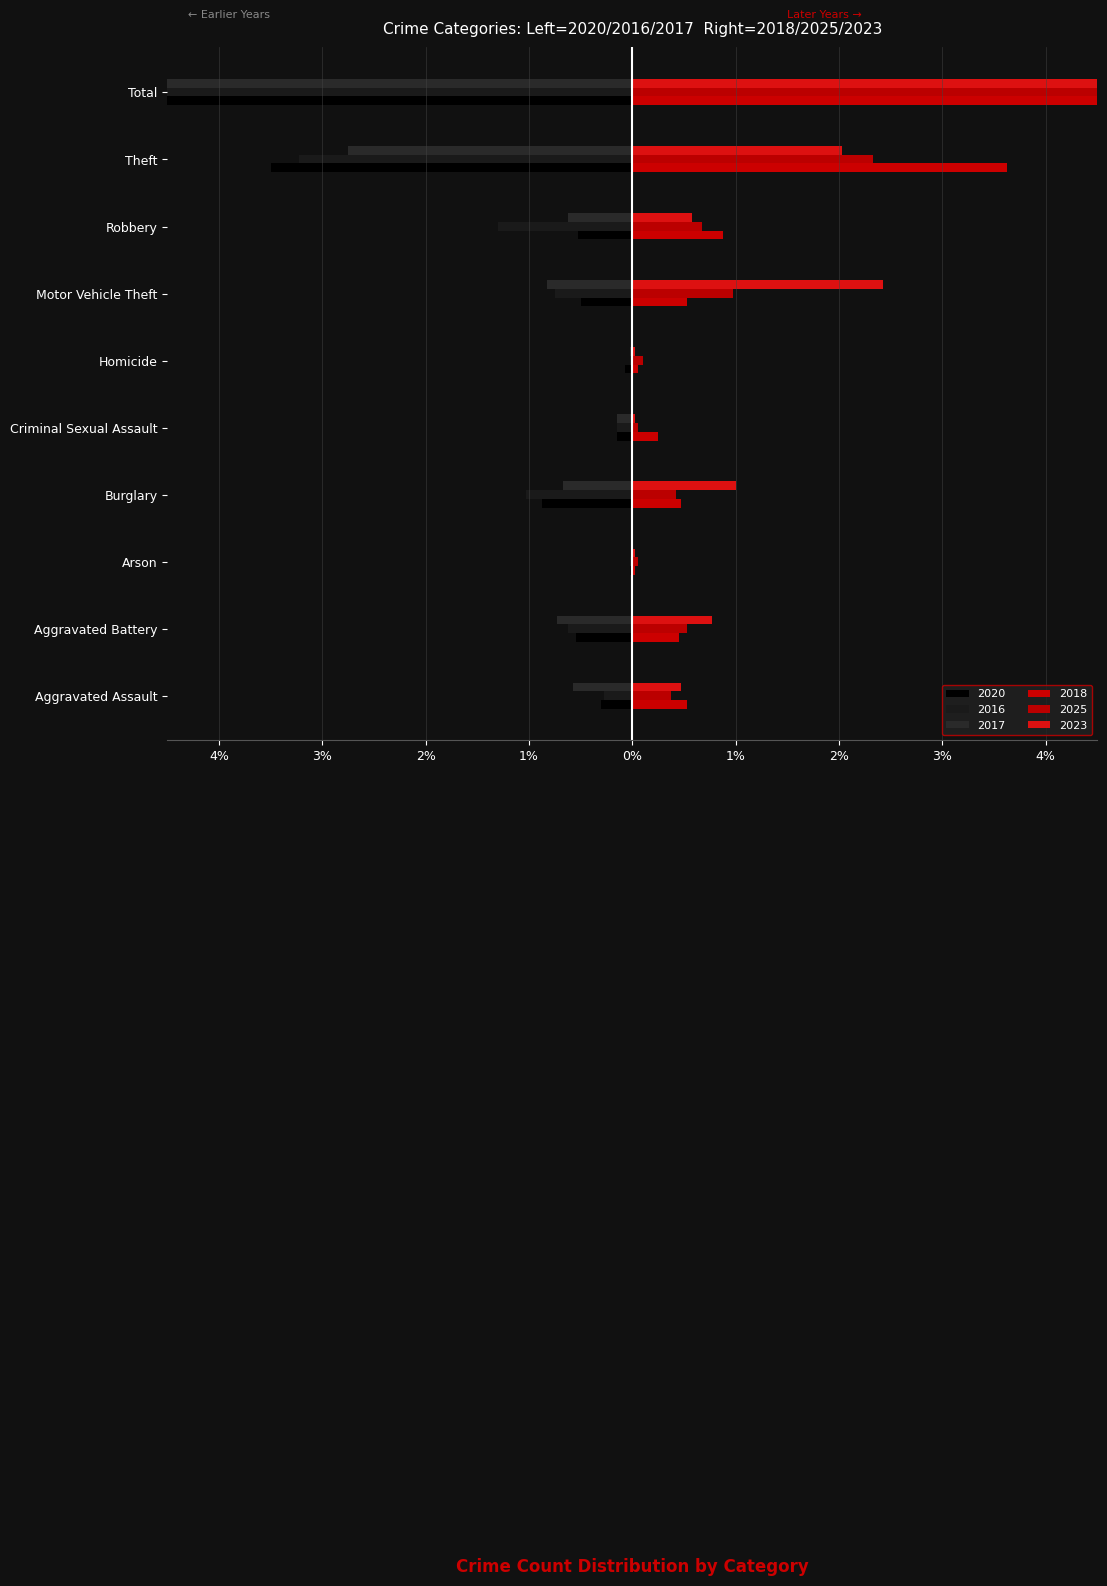

True or false: 2023 has a value of 11.2 at Total.

False